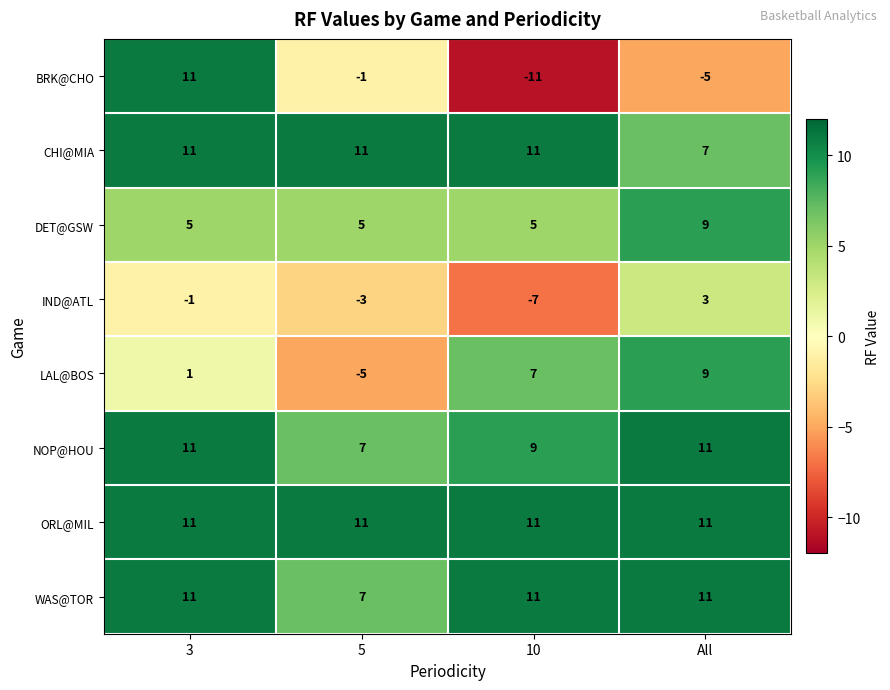

What is the greatest value displayed?

11